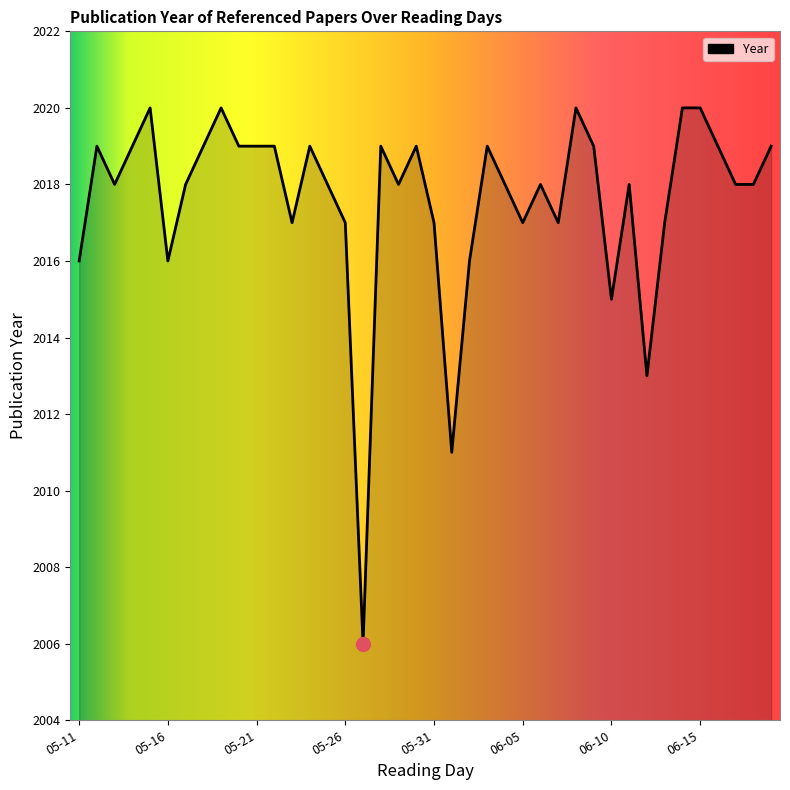

What is the difference between the maximum and minimum values?

14